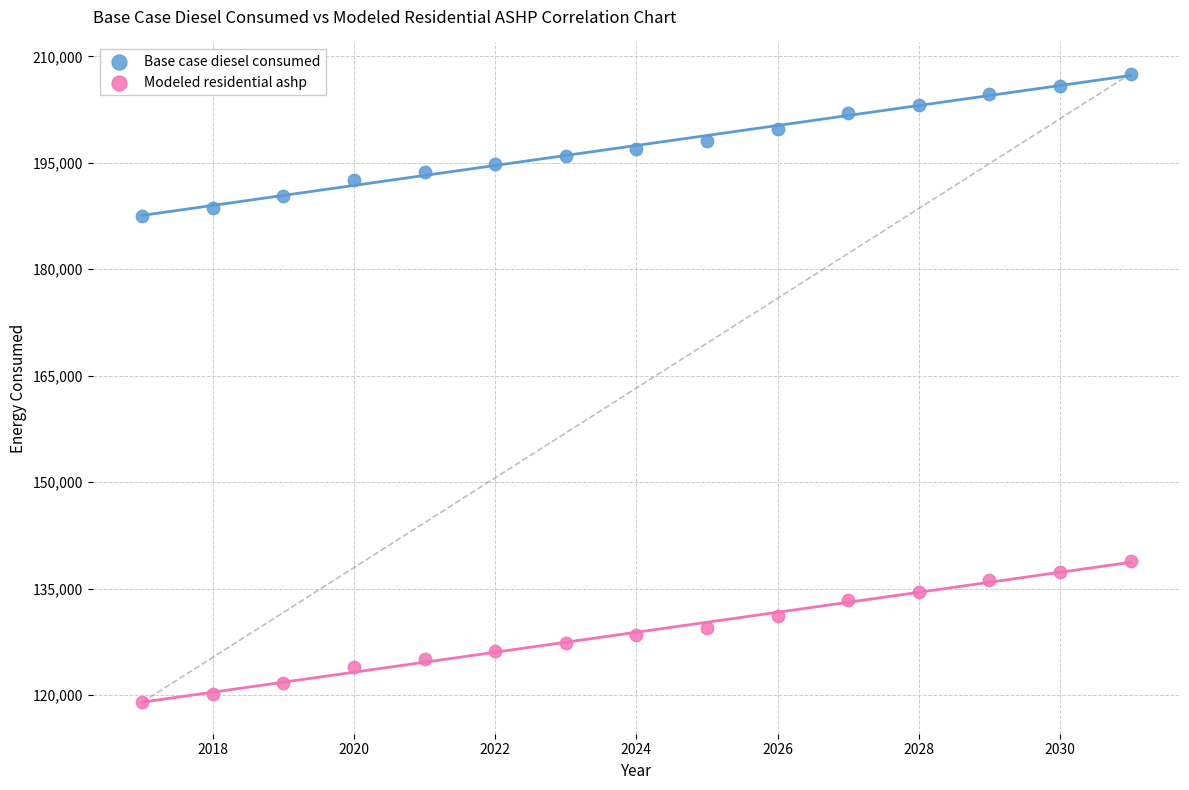

Which series contains the highest Y value?

Base case diesel consumed